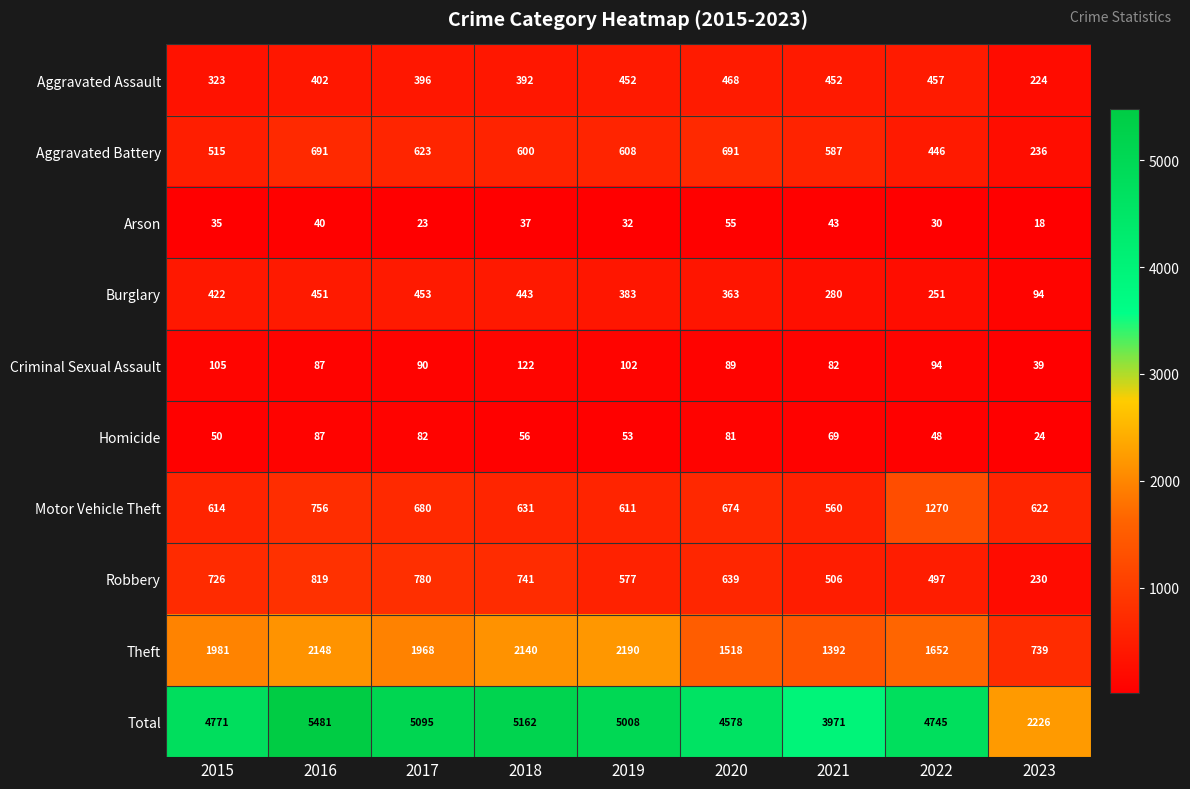

How many series are shown in this chart?

10